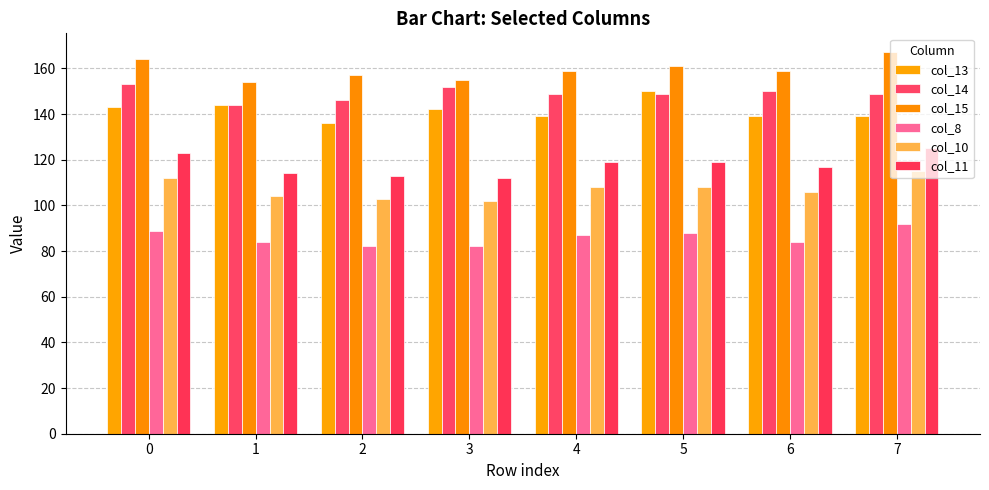

What is the total value across all series at 3?

745